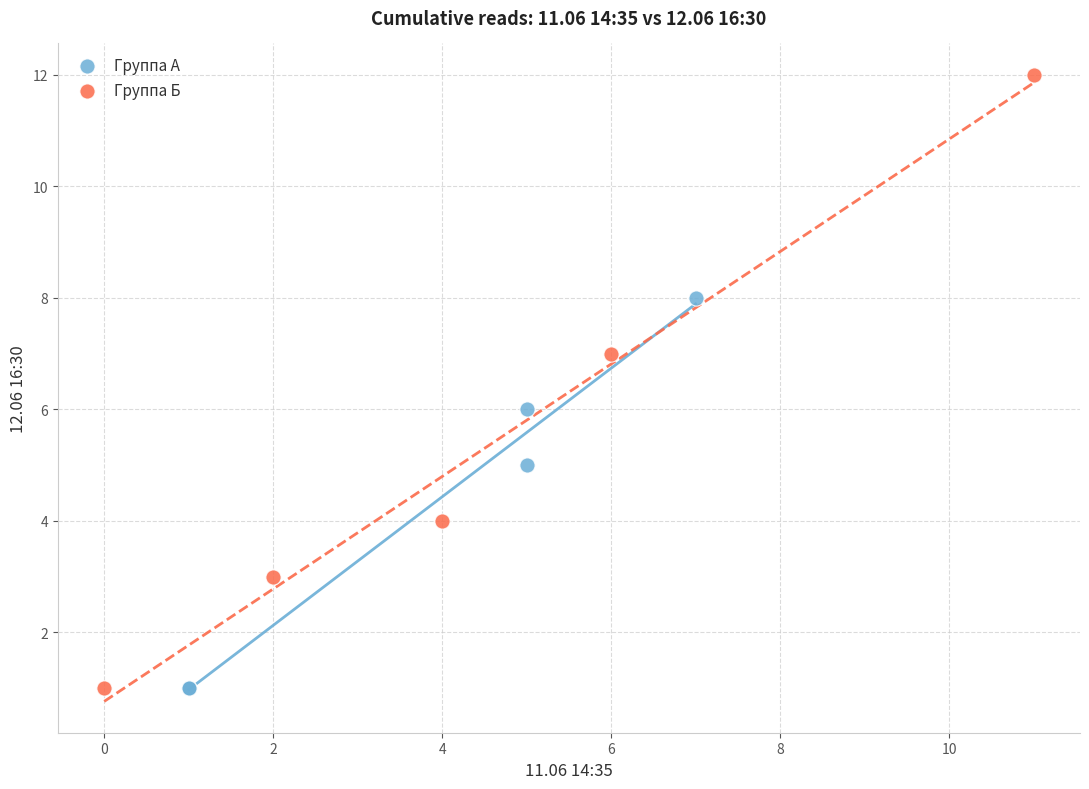

Which series has the widest spread of Y values?

Группа Б